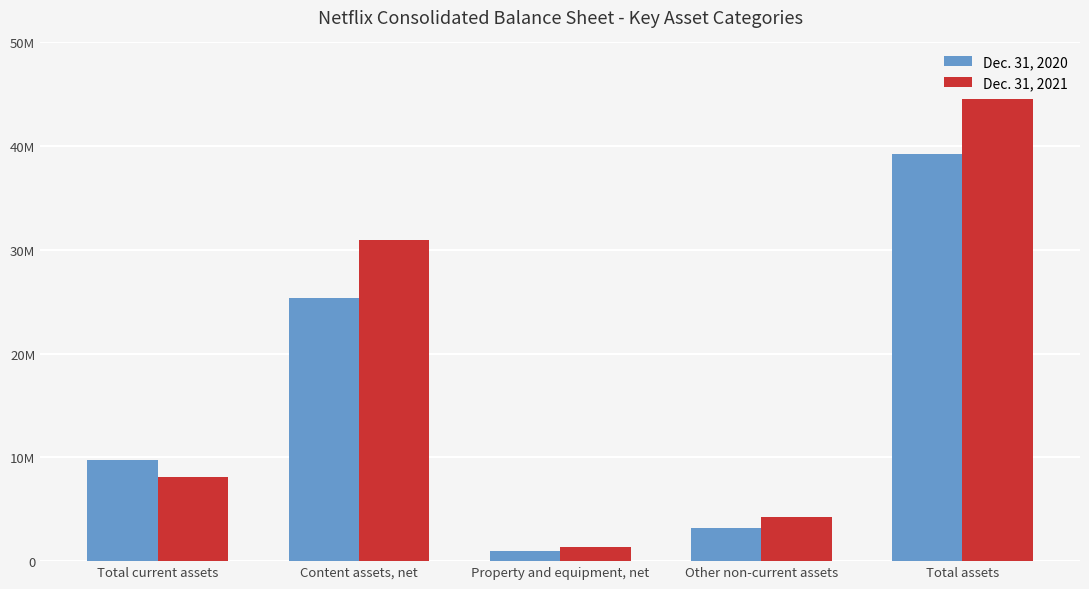

At which label does Dec. 31, 2021 first exceed 8069825?

Content assets, net